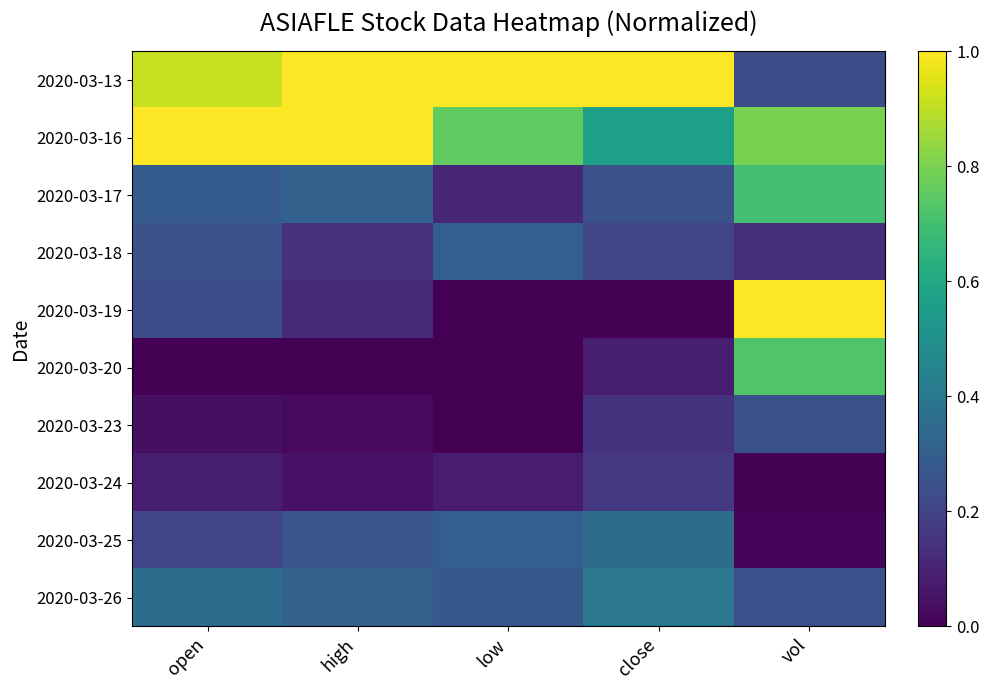

At vol, list the series in order from smallest to largest.

2020-03-24, 2020-03-25, 2020-03-18, 2020-03-13, 2020-03-26, 2020-03-23, 2020-03-17, 2020-03-20, 2020-03-16, 2020-03-19